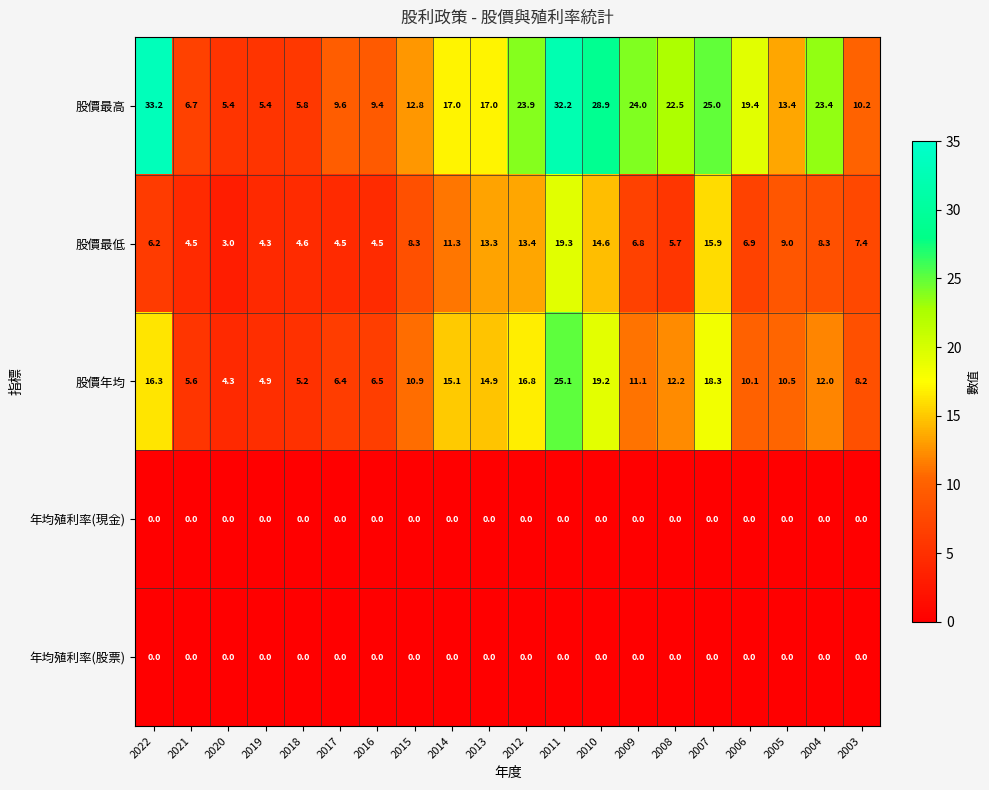

List the labels in order of 股價年均 value, largest first.

2011, 2010, 2007, 2012, 2022, 2014, 2013, 2008, 2004, 2009, 2015, 2005, 2006, 2003, 2016, 2017, 2021, 2018, 2019, 2020